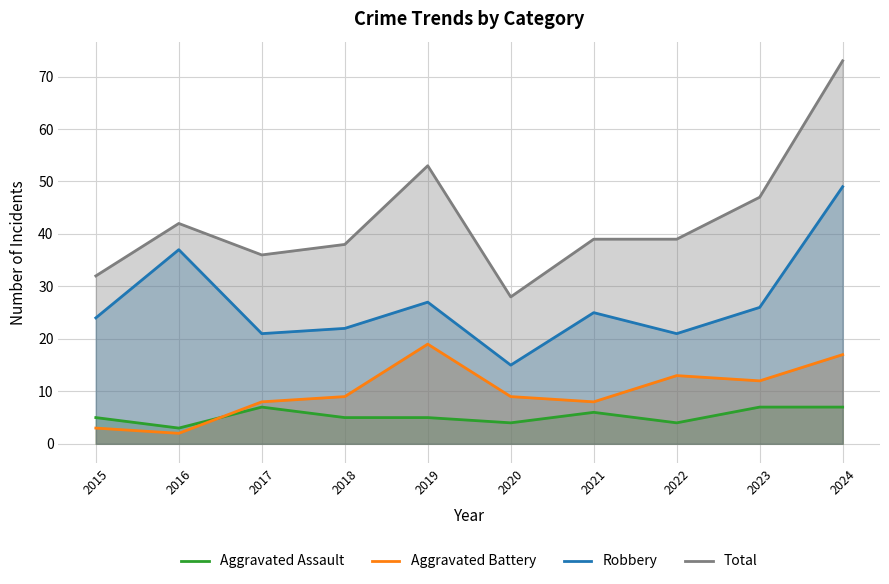

What is the average value of the Aggravated Assault series?

5